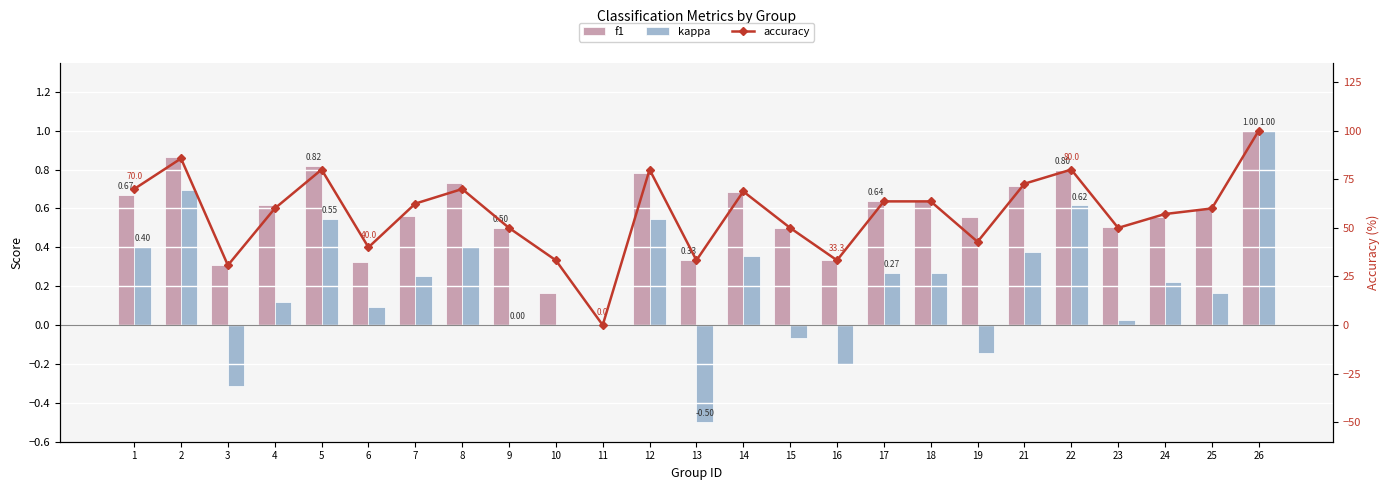

Reading left to right, what are all the values shown in this chart?

f1: 0.7	0.9	0.3	0.6	0.8	0.3	0.6	0.7	0.5	0.2	0.0	0.8	0.3	0.7	0.5	0.3	0.6	0.6	0.6	0.7	0.8	0.5	0.6	0.6	1.0
kappa: 0.4	0.7	-0.3	0.1	0.5	0.1	0.2	0.4	0.0	0.0	0.0	0.5	-0.5	0.4	-0.1	-0.2	0.3	0.3	-0.1	0.4	0.6	0.0	0.2	0.2	1.0
accuracy: 70.0	85.7	30.8	60.0	80.0	40.0	62.5	70.0	50.0	33.3	0.0	80.0	33.3	68.8	50.0	33.3	63.6	63.6	42.9	72.7	80.0	50.0	57.1	60.0	100.0